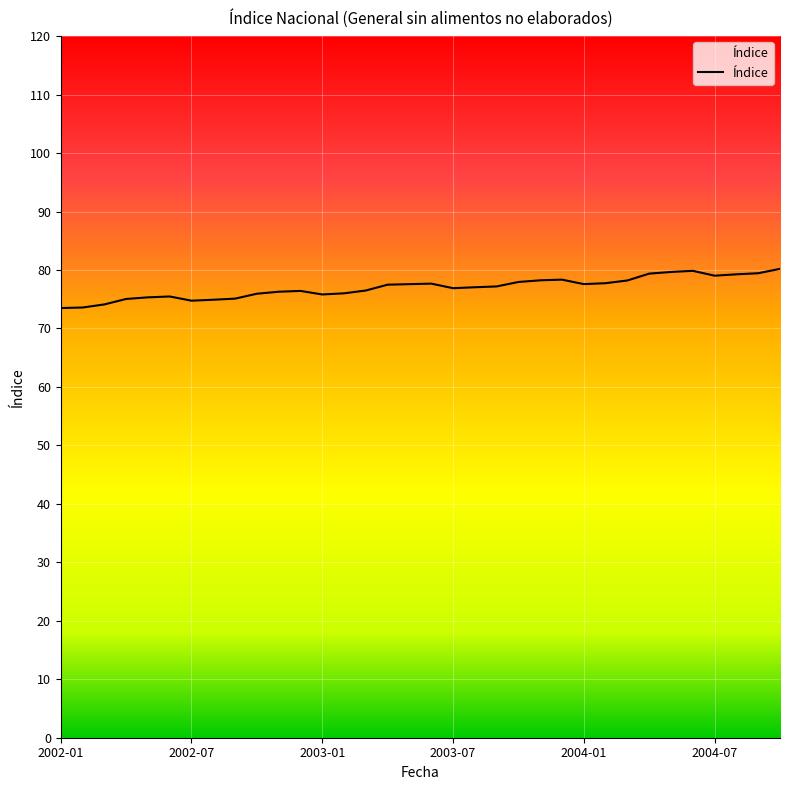

What is the minimum value shown in the chart?

73.5